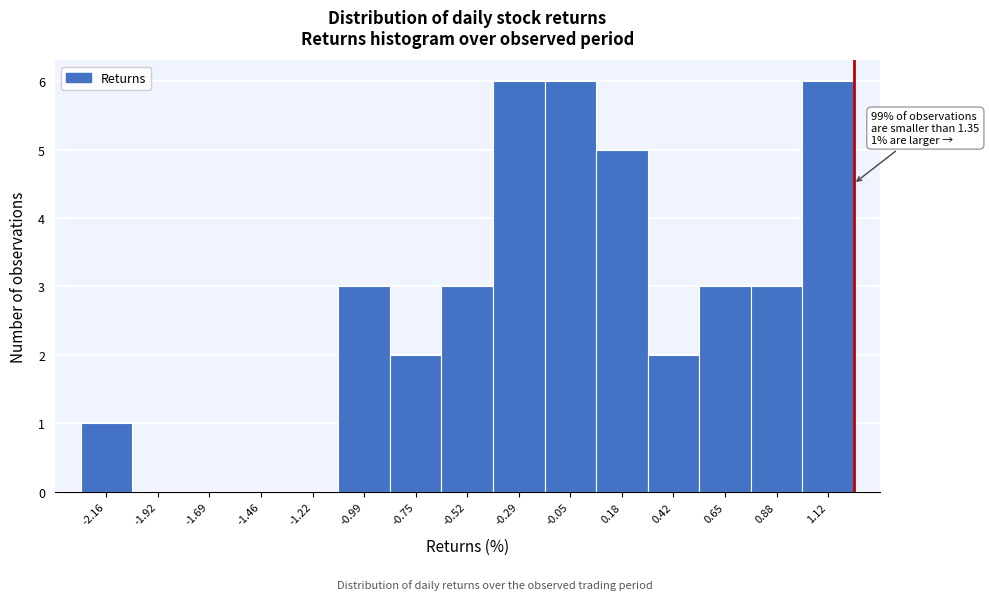

Reading left to right, list all the values displayed in this chart.

-2.16=1	-1.92=0	-1.69=0	-1.46=0	-1.22=0	-0.99=3	-0.75=2	-0.52=3	-0.29=6	-0.05=6	0.18=5	0.42=2	0.65=3	0.88=3	1.12=6